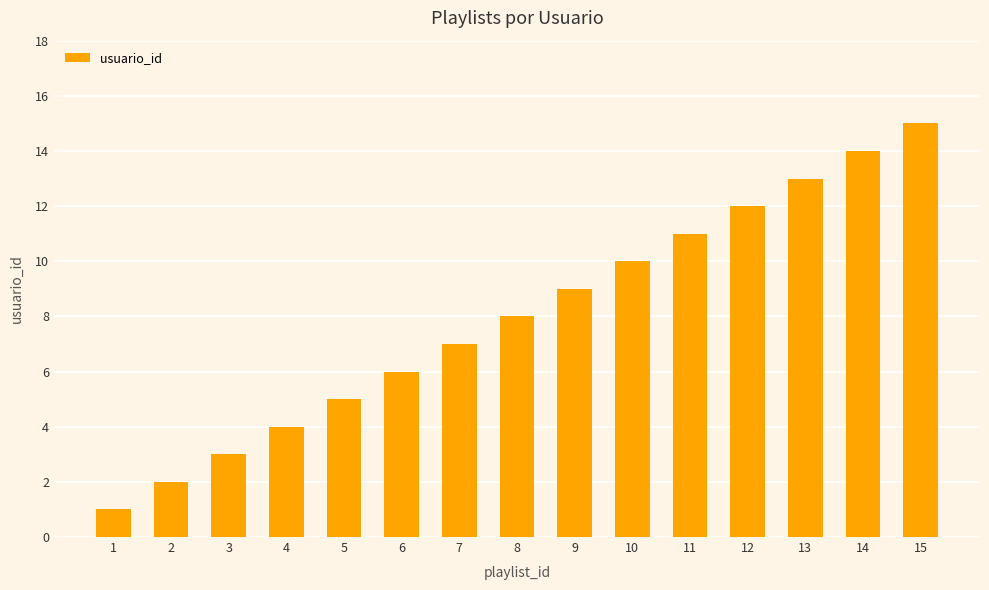

What is the approximate value at 13?

13